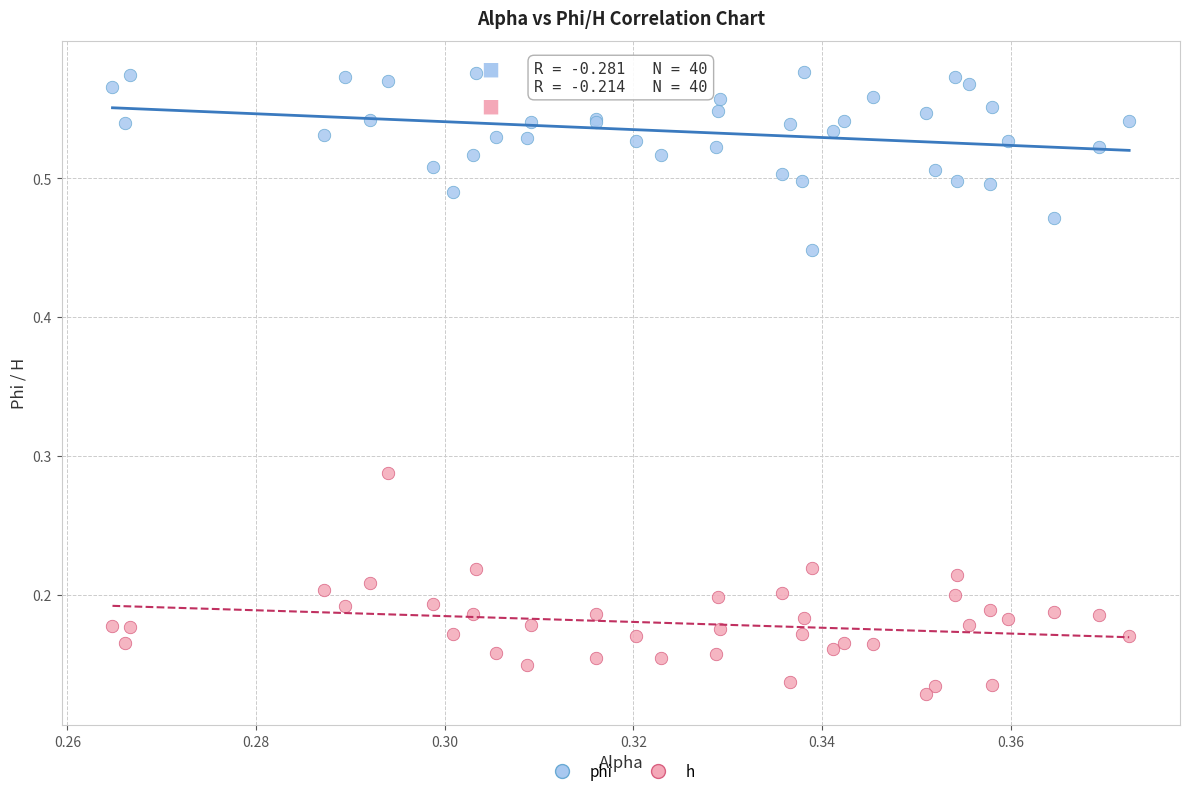

Which series contains the lowest Y value?

h